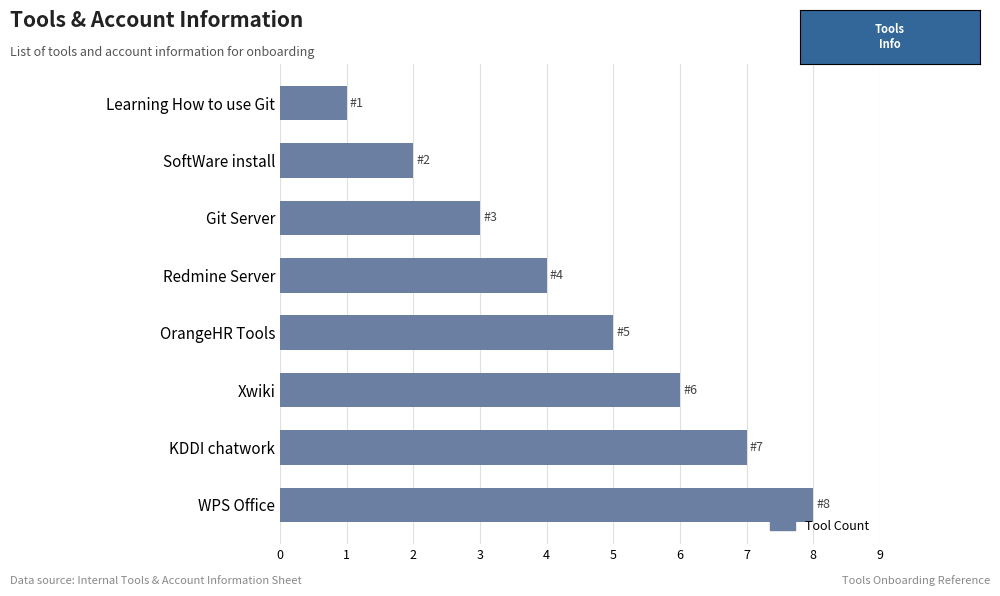

Is it true that the value at Xwiki is 4?

False